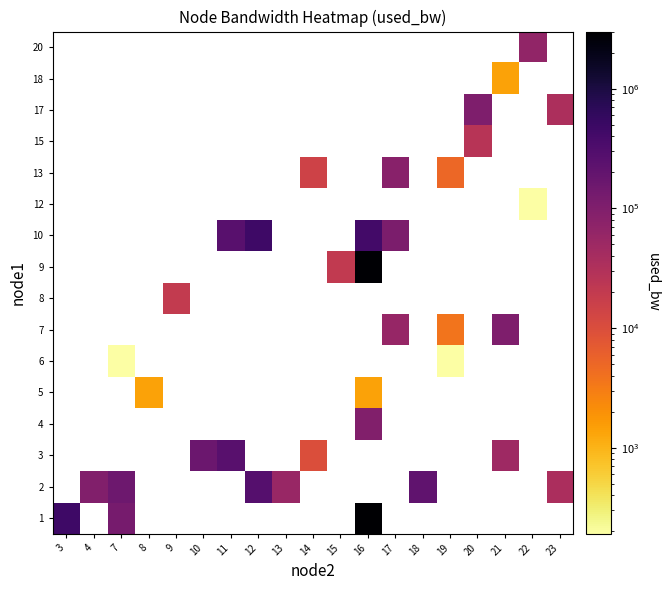

Reading left to right, what are all the values shown in this chart?

1: 3=460120.0	4=0.0	7=124129.0	8=0.0	9=0.0	10=0.0	11=0.0	12=0.0	13=0.0	14=0.0	15=0.0	16=3000849.9	17=0.0	18=0.0	19=0.0	20=0.0	21=0.0	22=0.0	23=0.0
2: 3=0.0	4=95547.2	7=157520.2	8=0.0	9=0.0	10=0.0	11=0.0	12=275530.2	13=56207.6	14=0.0	15=0.0	16=0.0	17=0.0	18=208781.6	19=0.0	20=0.0	21=0.0	22=0.0	23=35950.2
3: 3=0.0	4=0.0	7=0.0	8=0.0	9=0.0	10=158672.5	11=251653.7	12=0.0	13=0.0	14=9724.1	15=0.0	16=0.0	17=0.0	18=0.0	19=0.0	20=0.0	21=47857.6	22=0.0	23=0.0
4: 3=0.0	4=0.0	7=0.0	8=0.0	9=0.0	10=0.0	11=0.0	12=0.0	13=0.0	14=0.0	15=0.0	16=95547.2	17=0.0	18=0.0	19=0.0	20=0.0	21=0.0	22=0.0	23=0.0
5: 3=0.0	4=0.0	7=0.0	8=1383.8	9=0.0	10=0.0	11=0.0	12=0.0	13=0.0	14=0.0	15=0.0	16=1383.9	17=0.0	18=0.0	19=0.0	20=0.0	21=0.0	22=0.0	23=0.0
6: 3=0.0	4=0.0	7=192.0	8=0.0	9=0.0	10=0.0	11=0.0	12=0.0	13=0.0	14=0.0	15=0.0	16=0.0	17=0.0	18=0.0	19=191.9	20=0.0	21=0.0	22=0.0	23=0.0
7: 3=0.0	4=0.0	7=0.0	8=0.0	9=0.0	10=0.0	11=0.0	12=0.0	13=0.0	14=0.0	15=0.0	16=0.0	17=58597.1	18=0.0	19=3767.2	20=0.0	21=102693.7	22=0.0	23=0.0
8: 3=0.0	4=0.0	7=0.0	8=0.0	9=19259.2	10=0.0	11=0.0	12=0.0	13=0.0	14=0.0	15=0.0	16=0.0	17=0.0	18=0.0	19=0.0	20=0.0	21=0.0	22=0.0	23=0.0
9: 3=0.0	4=0.0	7=0.0	8=0.0	9=0.0	10=0.0	11=0.0	12=0.0	13=0.0	14=0.0	15=20454.0	16=2886927.3	17=0.0	18=0.0	19=0.0	20=0.0	21=0.0	22=0.0	23=0.0
10: 3=0.0	4=0.0	7=0.0	8=0.0	9=0.0	10=0.0	11=256372.7	12=466170.8	13=0.0	14=0.0	15=0.0	16=412562.1	17=111025.8	18=0.0	19=0.0	20=0.0	21=0.0	22=0.0	23=0.0
12: 3=0.0	4=0.0	7=0.0	8=0.0	9=0.0	10=0.0	11=0.0	12=0.0	13=0.0	14=0.0	15=0.0	16=0.0	17=0.0	18=0.0	19=0.0	20=0.0	21=0.0	22=192.0	23=0.0
13: 3=0.0	4=0.0	7=0.0	8=0.0	9=0.0	10=0.0	11=0.0	12=0.0	13=0.0	14=14492.4	15=0.0	16=0.0	17=81231.8	18=0.0	19=4958.3	20=0.0	21=0.0	22=0.0	23=0.0
15: 3=0.0	4=0.0	7=0.0	8=0.0	9=0.0	10=0.0	11=0.0	12=0.0	13=0.0	14=0.0	15=0.0	16=0.0	17=0.0	18=0.0	19=0.0	20=26413.4	21=0.0	22=0.0	23=0.0
17: 3=0.0	4=0.0	7=0.0	8=0.0	9=0.0	10=0.0	11=0.0	12=0.0	13=0.0	14=0.0	15=0.0	16=0.0	17=0.0	18=0.0	19=0.0	20=102698.9	21=0.0	22=0.0	23=34756.5
18: 3=0.0	4=0.0	7=0.0	8=0.0	9=0.0	10=0.0	11=0.0	12=0.0	13=0.0	14=0.0	15=0.0	16=0.0	17=0.0	18=0.0	19=0.0	20=0.0	21=1383.9	22=0.0	23=0.0
20: 3=0.0	4=0.0	7=0.0	8=0.0	9=0.0	10=0.0	11=0.0	12=0.0	13=0.0	14=0.0	15=0.0	16=0.0	17=0.0	18=0.0	19=0.0	20=0.0	21=0.0	22=65752.0	23=0.0